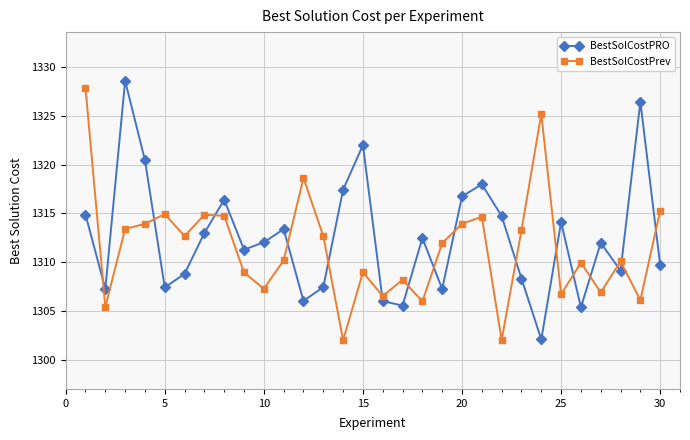

How many values in the BestSolCostPrev series are below 1311?

15